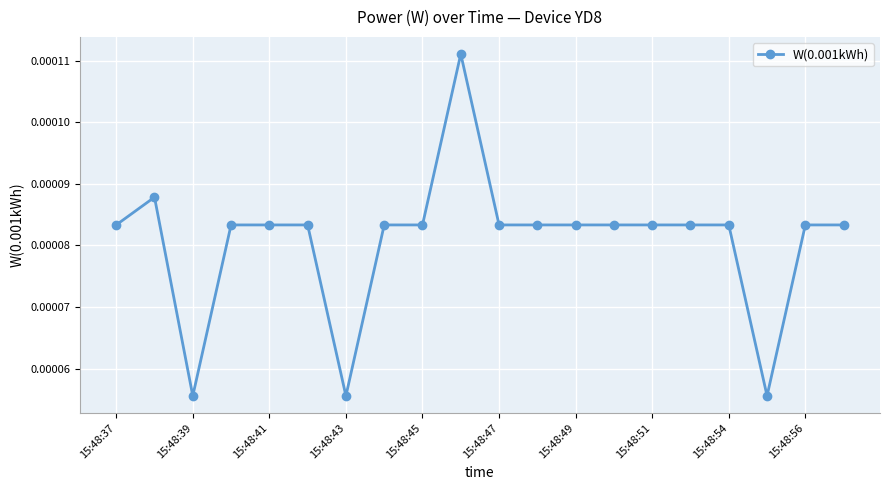

Count the values in the range 0 to 1.

20